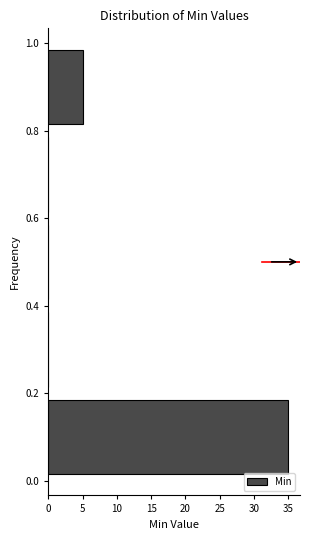

Reading bottom to top, list every bar in this chart as the range it spans on the y-axis followed by its length. The values are not printed on the chart, so give them approximately, as read against the axis.

0.0 to 0.2: 35
0.2 to 0.4: 0
0.4 to 0.6: 0
0.6 to 0.8: 0
0.8 to 1.0: 5